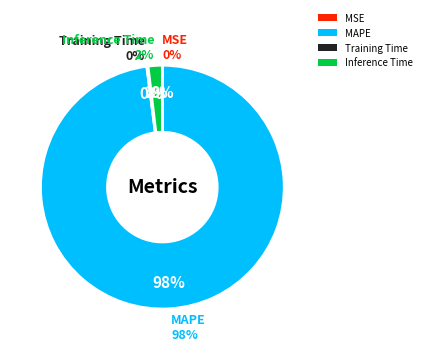

Does MSE represent more than half of the total?

No